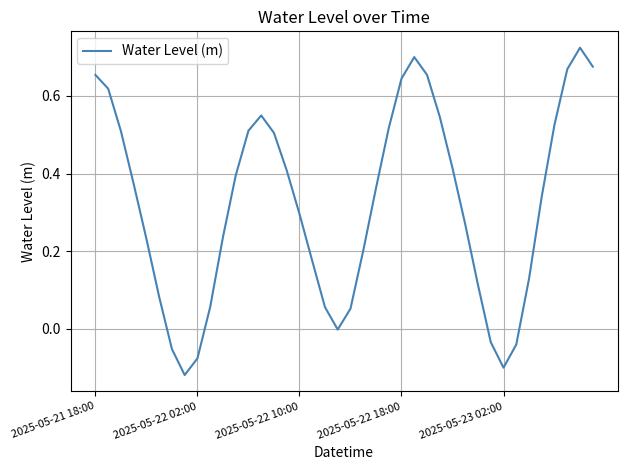

What is the difference between the maximum and minimum values?

0.8